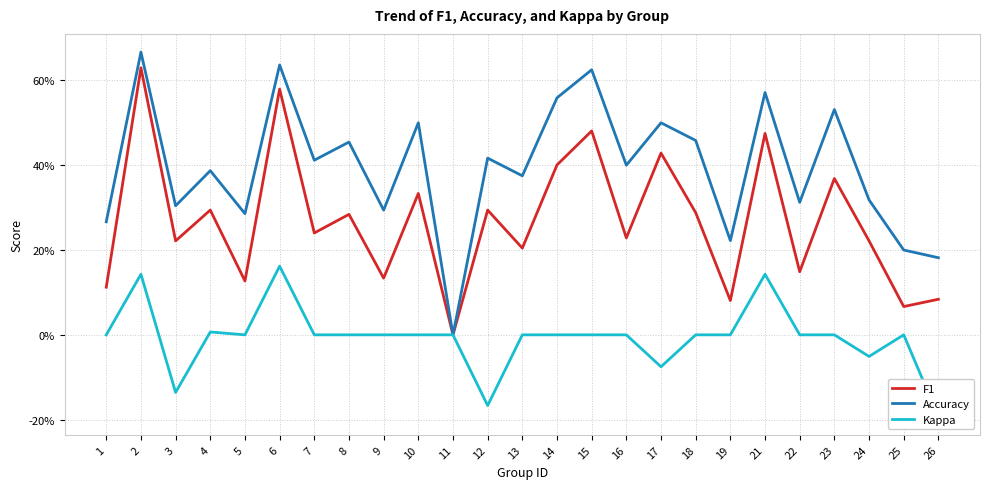

What is the difference between the Accuracy values at 8 and 6?

0.2